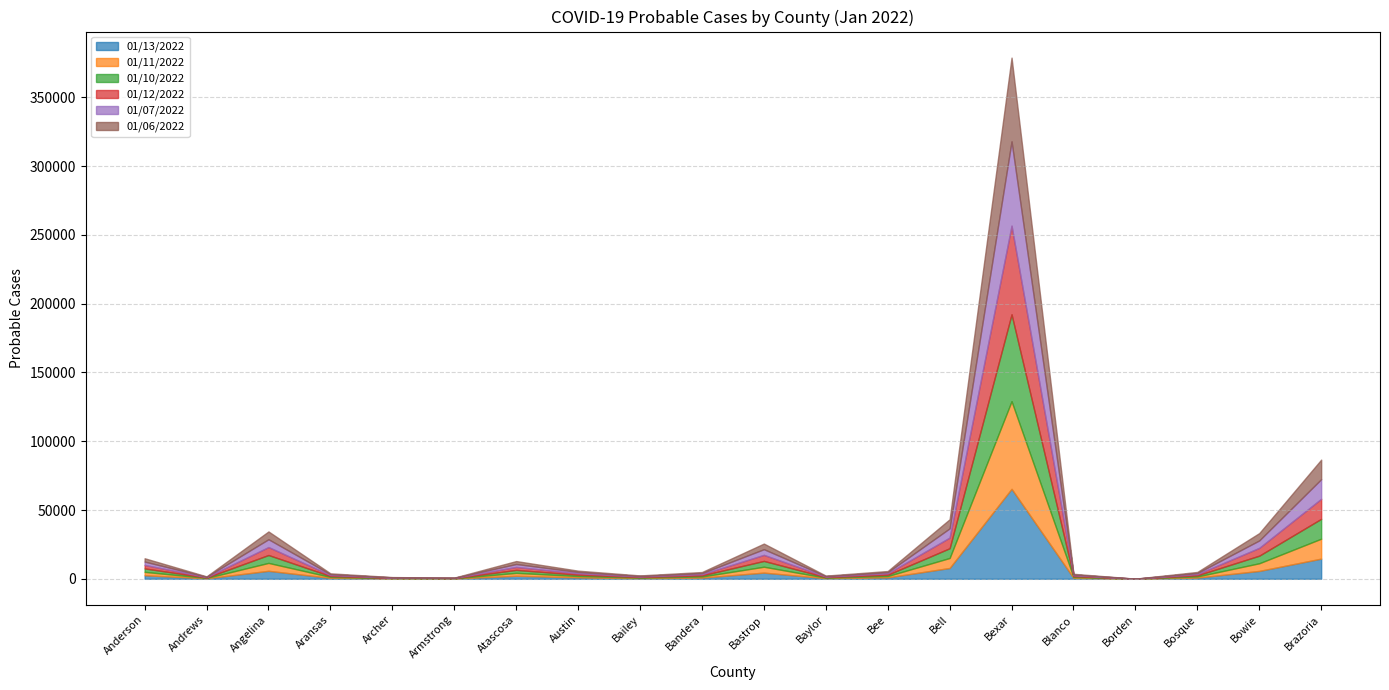

What is the sum of the 01/13/2022 values at Bell and Bosque?

8712